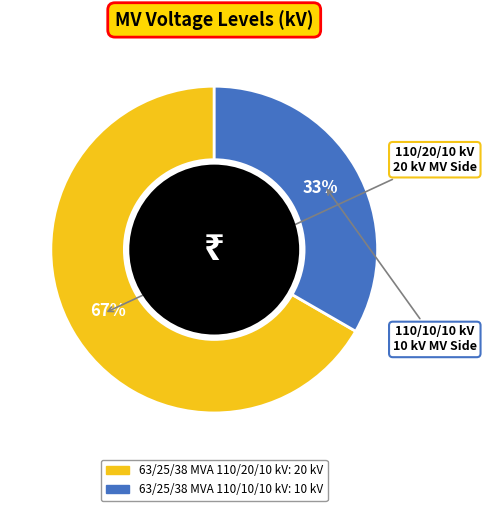

To the nearest percent, what is the average slice percentage?

50%